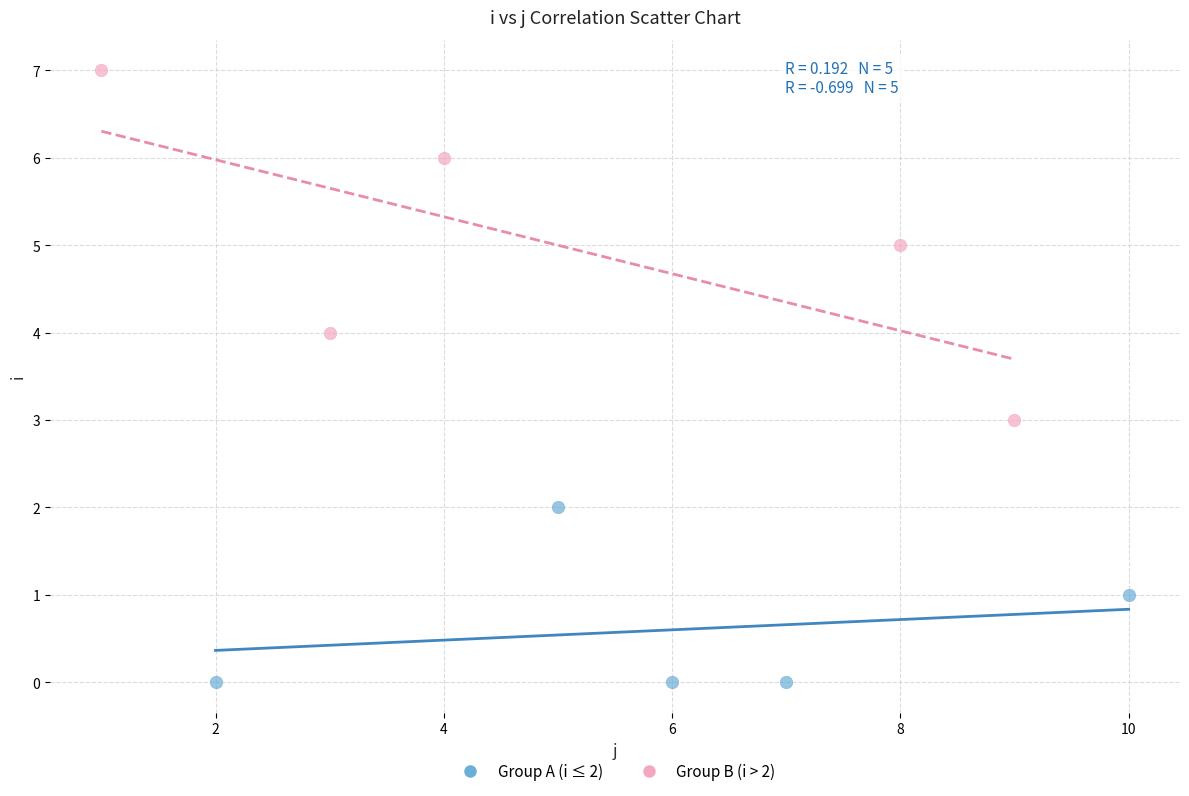

Which series has the widest spread of Y values?

Group B (i > 2)